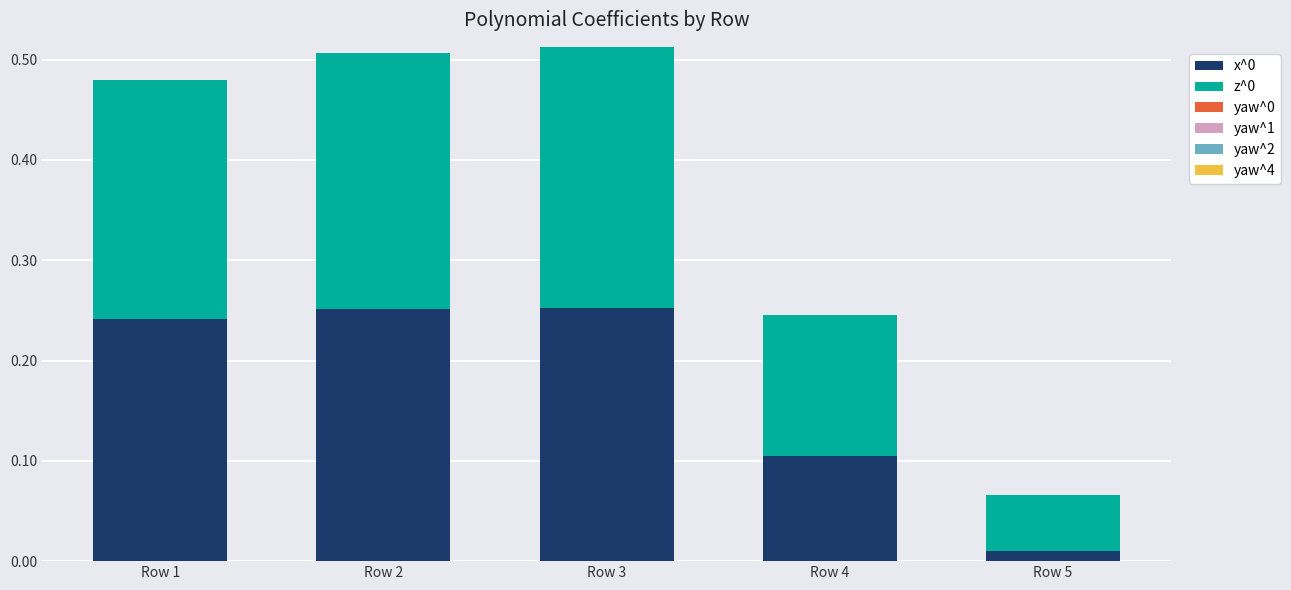

At which label does x^0 reach its minimum?

Row 5